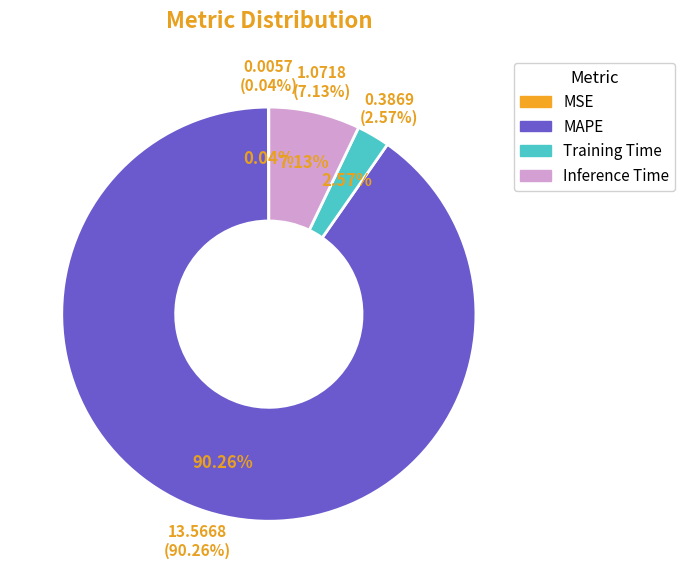

How much of the chart is everything except MSE?

100.0%